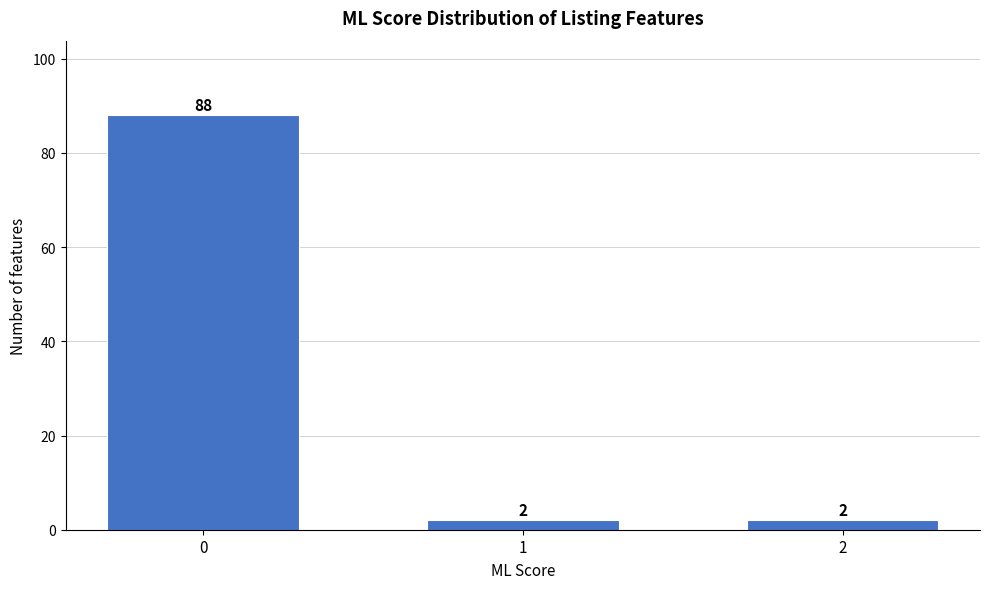

Reading right to left, transcribe all the data shown in this chart.

2=2	1=2	0=88